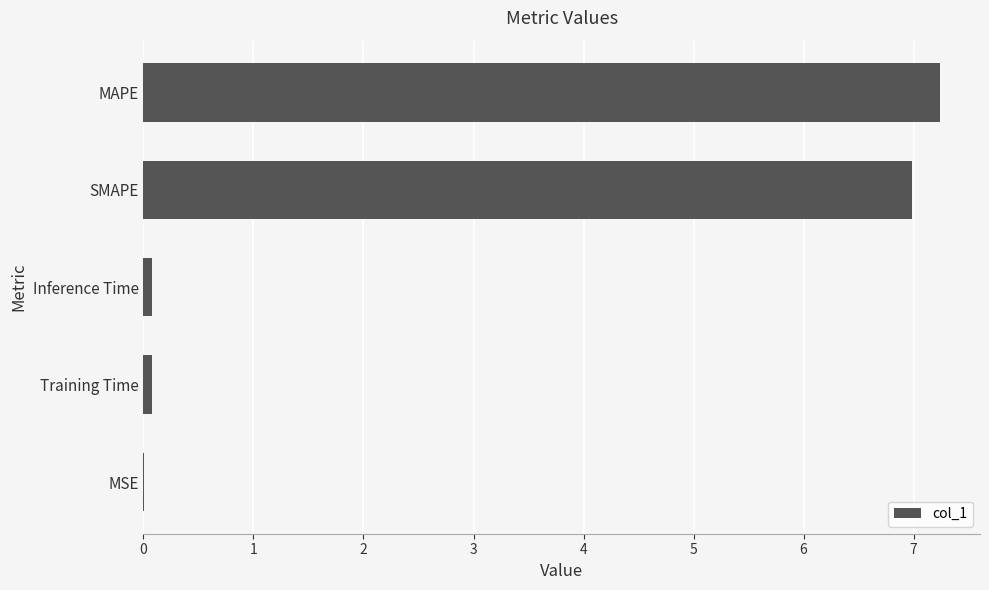

The value at MSE is 0.0. True or false?

True